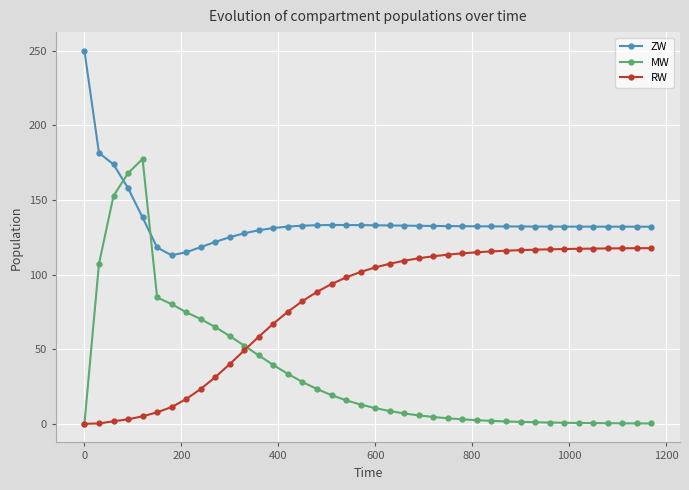

True or false: RW and ZW cross at least once.

False